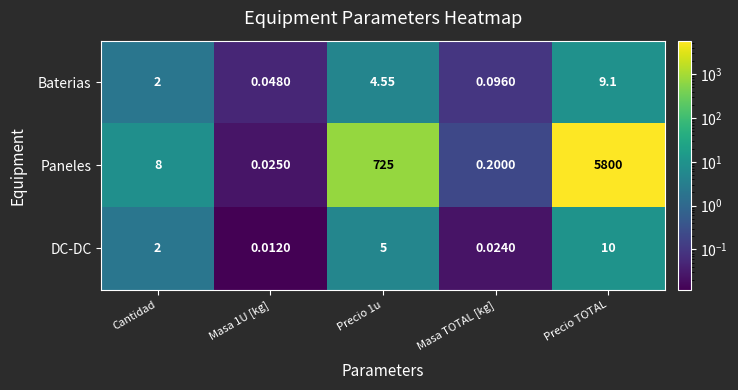

Is the value of Paneles at Precio 1u greater than the value of Baterias at Cantidad?

Yes